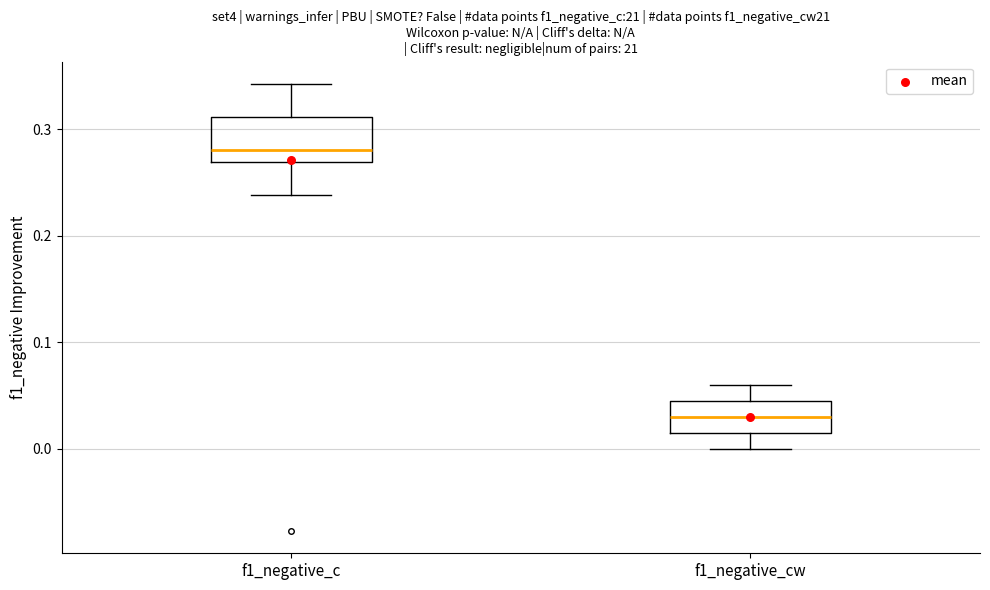

Where does the median line of the box for f1_negative_c sit on the y-axis? The values are not printed on the chart, so give them approximately, as read against the axis.

0.28